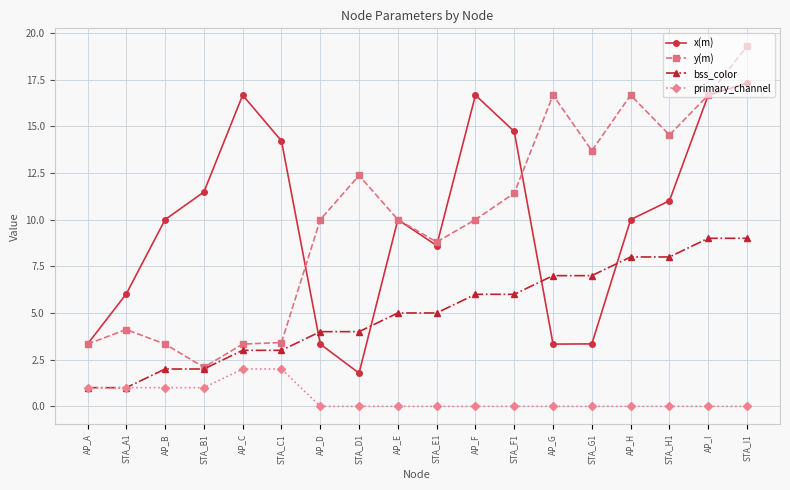

What is the total value across all series at AP_F?

32.7